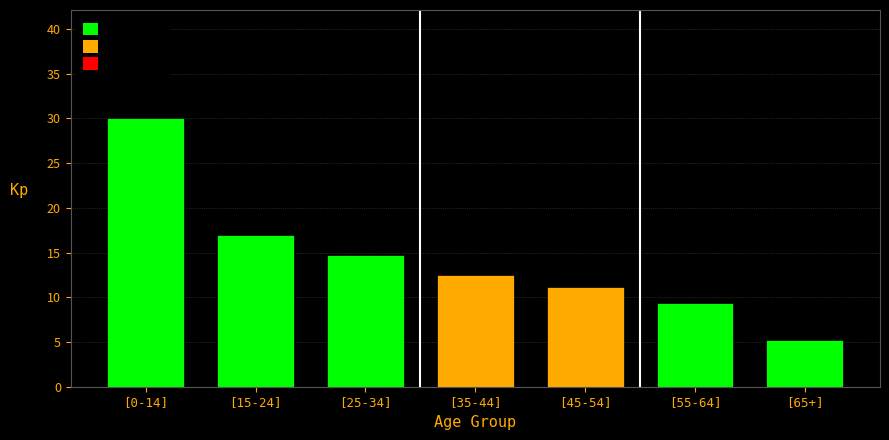

Reading right to left, transcribe all the data shown in this chart.

[65+]=5.2	[55-64]=9.4	[45-54]=11.2	[35-44]=12.5	[25-34]=14.7	[15-24]=16.9	[0-14]=30.1